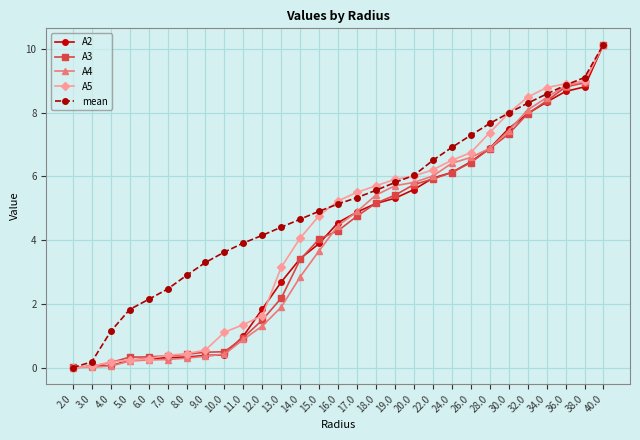

How many values in the A4 series are below 4?

14